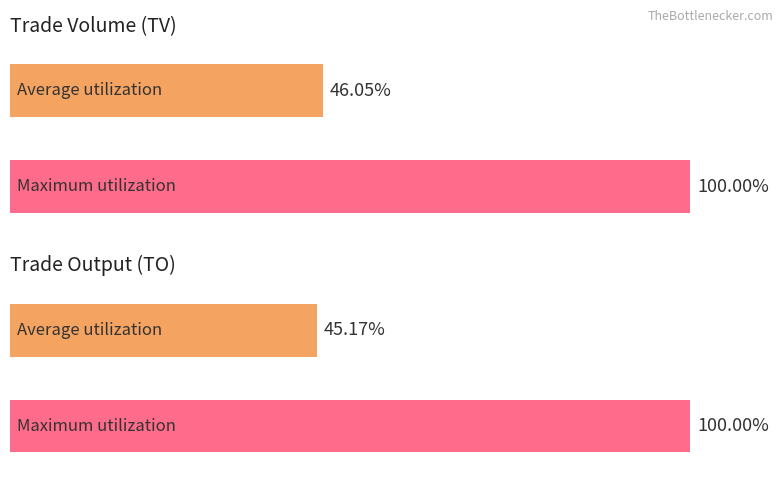

Is it true that TO equals 285357 at 2017-06-03?

False